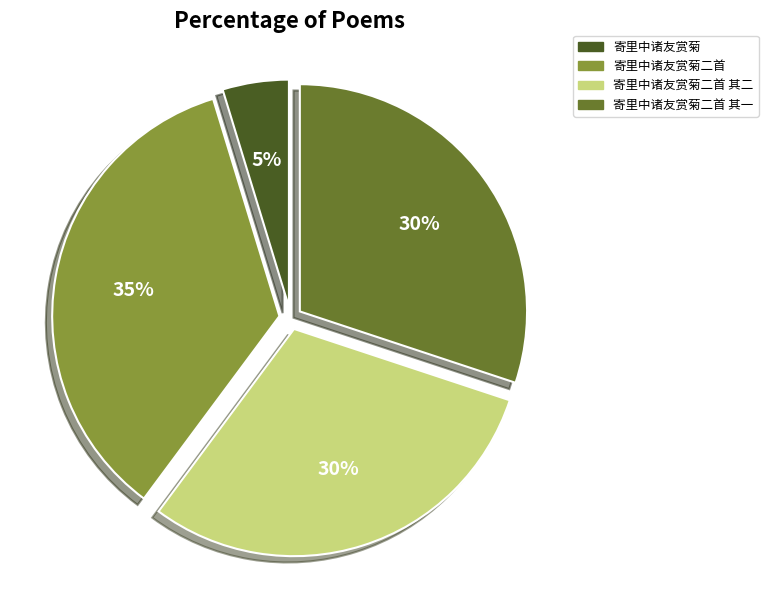

To the nearest percent, what percentage of the pie is 寄里中诸友赏菊二首 其二?

30%